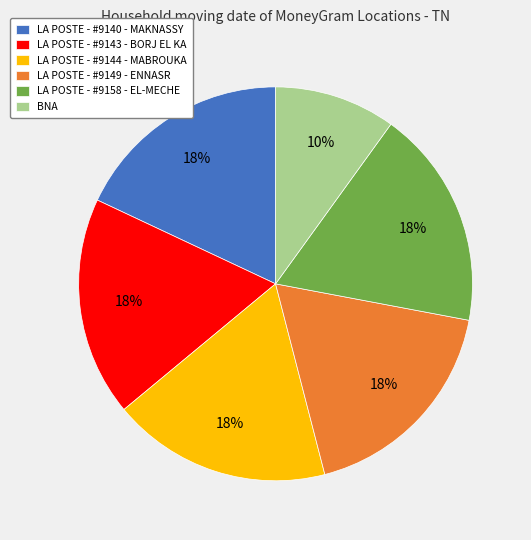

What is the smallest slice in the pie chart?

BNA